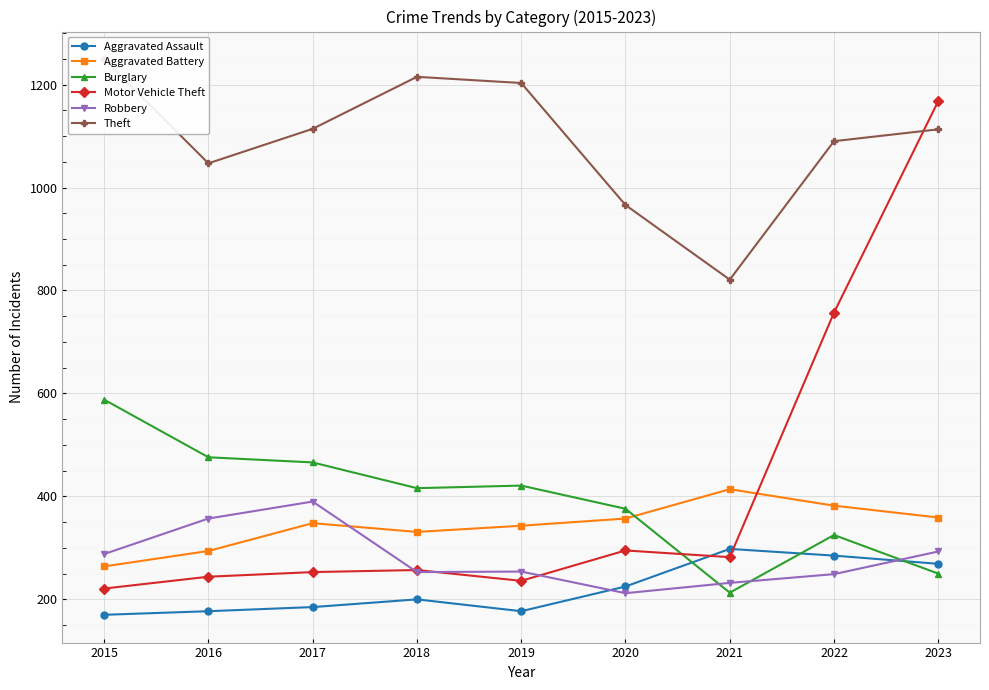

What is the difference between the maximum and minimum values in the Aggravated Assault series?

128